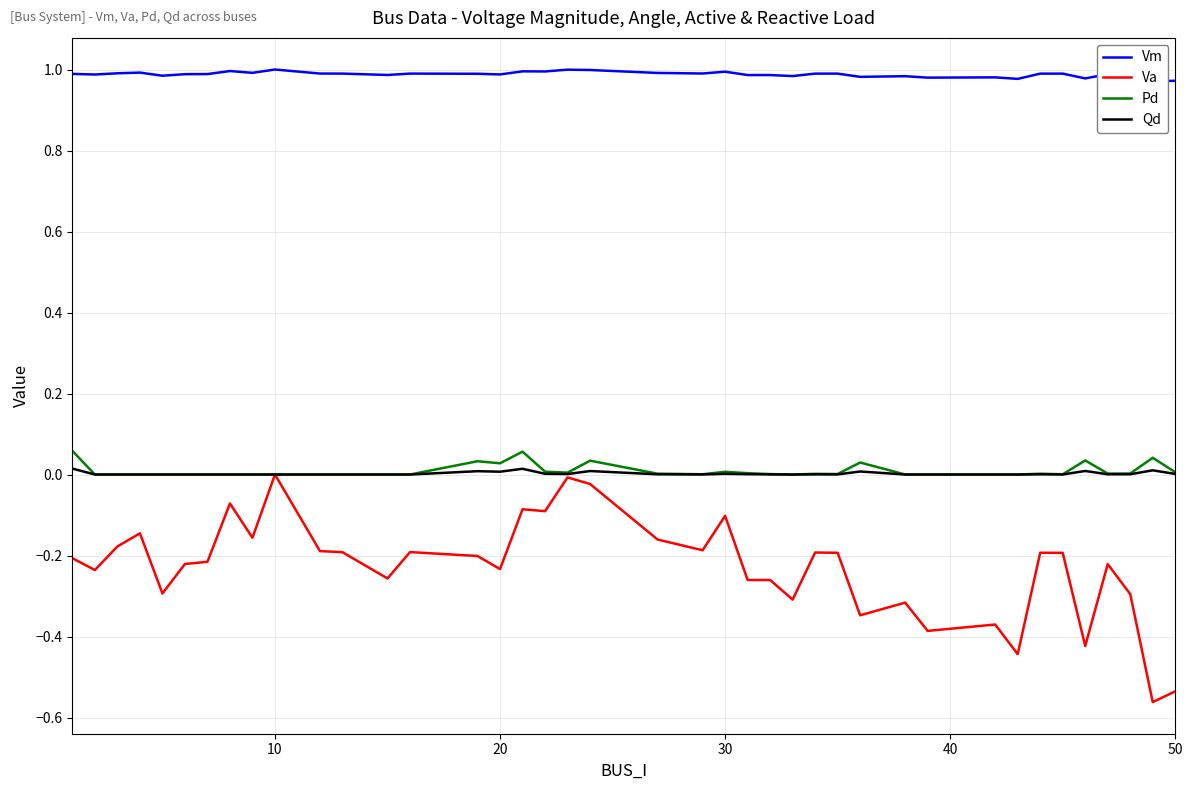

True or false: Qd and Pd intersect in this chart.

False